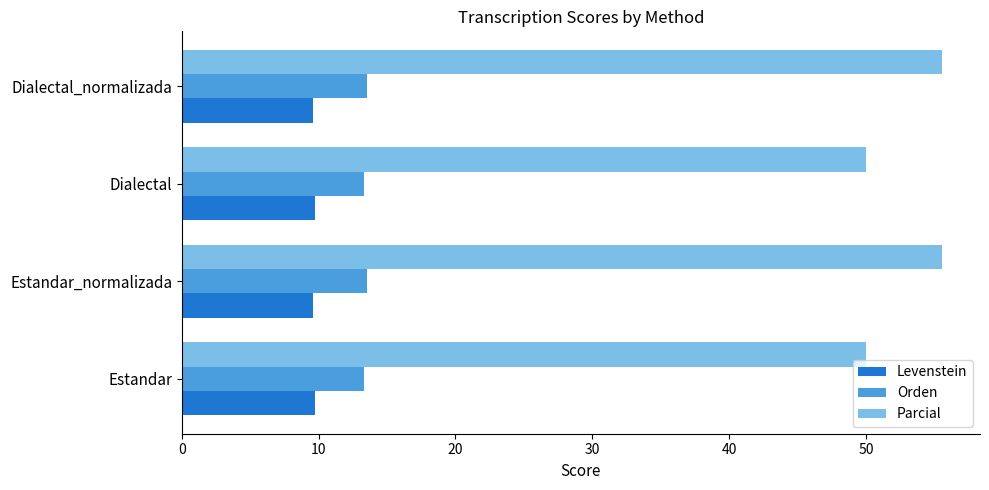

Which series has the largest total across all categories?

Parcial